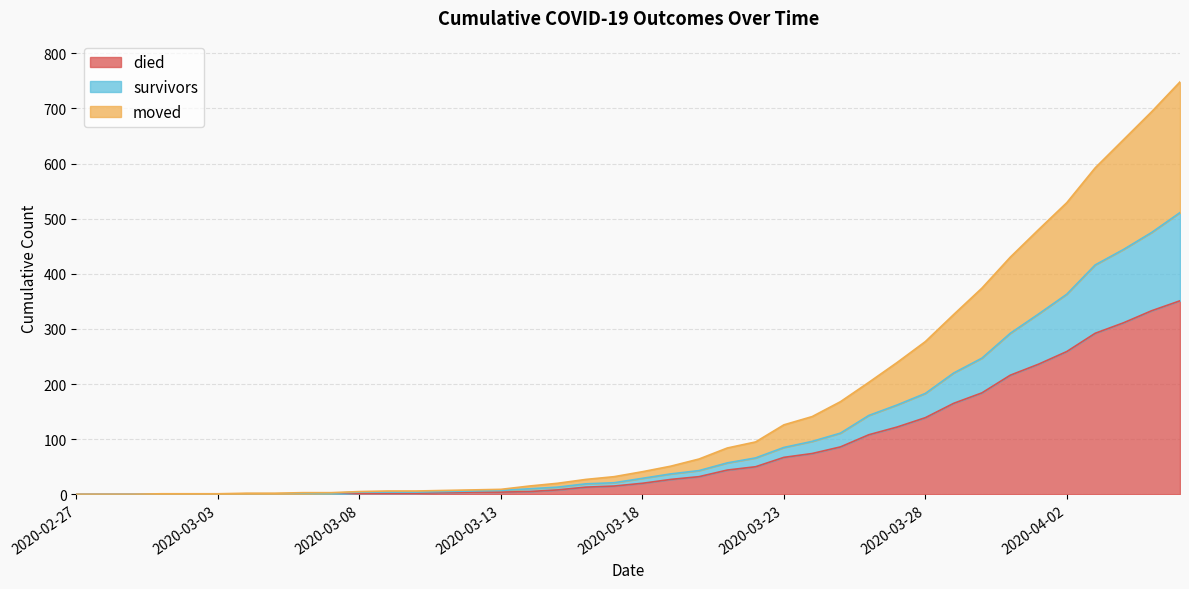

What is the highest value of the died series?

351